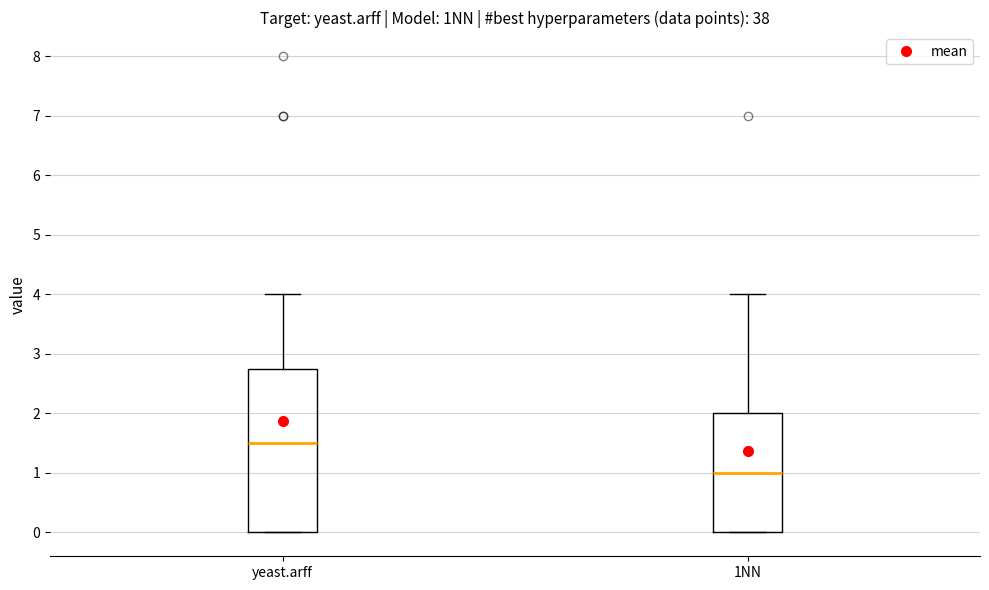

Which box is the tallest, from its lower edge to its upper edge?

yeast.arff